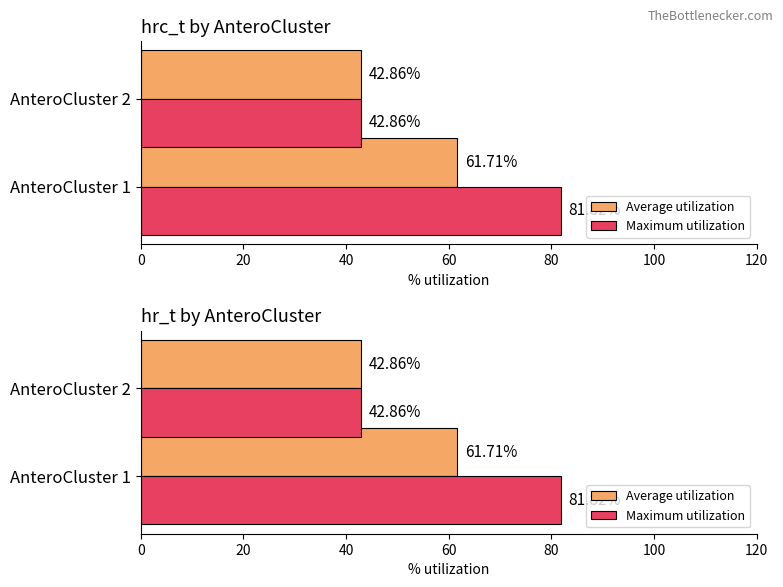

What is the value of the Maximum utilization bar at the 1st from the left?

81.8